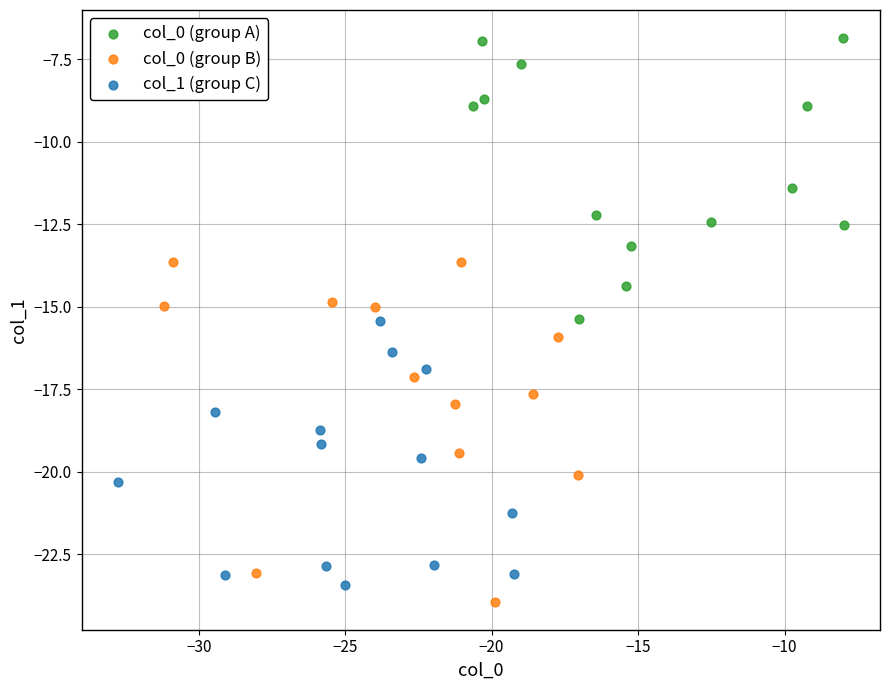

Which series contains the lowest Y value?

col_0 (group B)